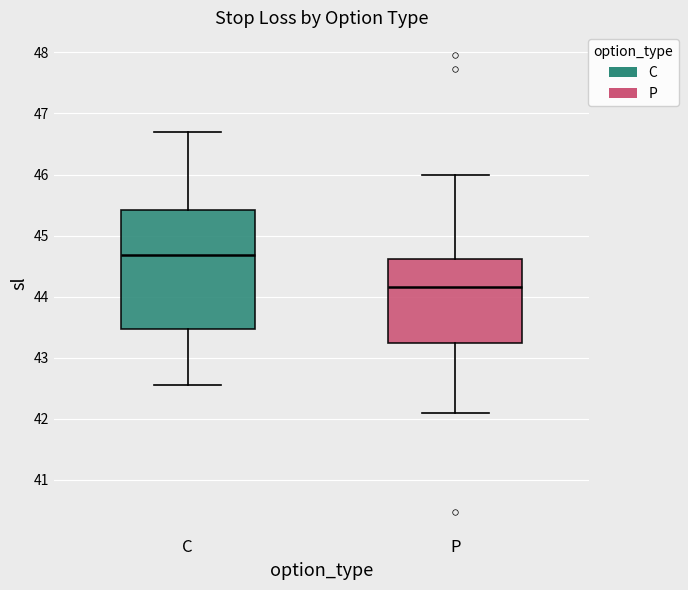

Which box's median line is the lowest?

P